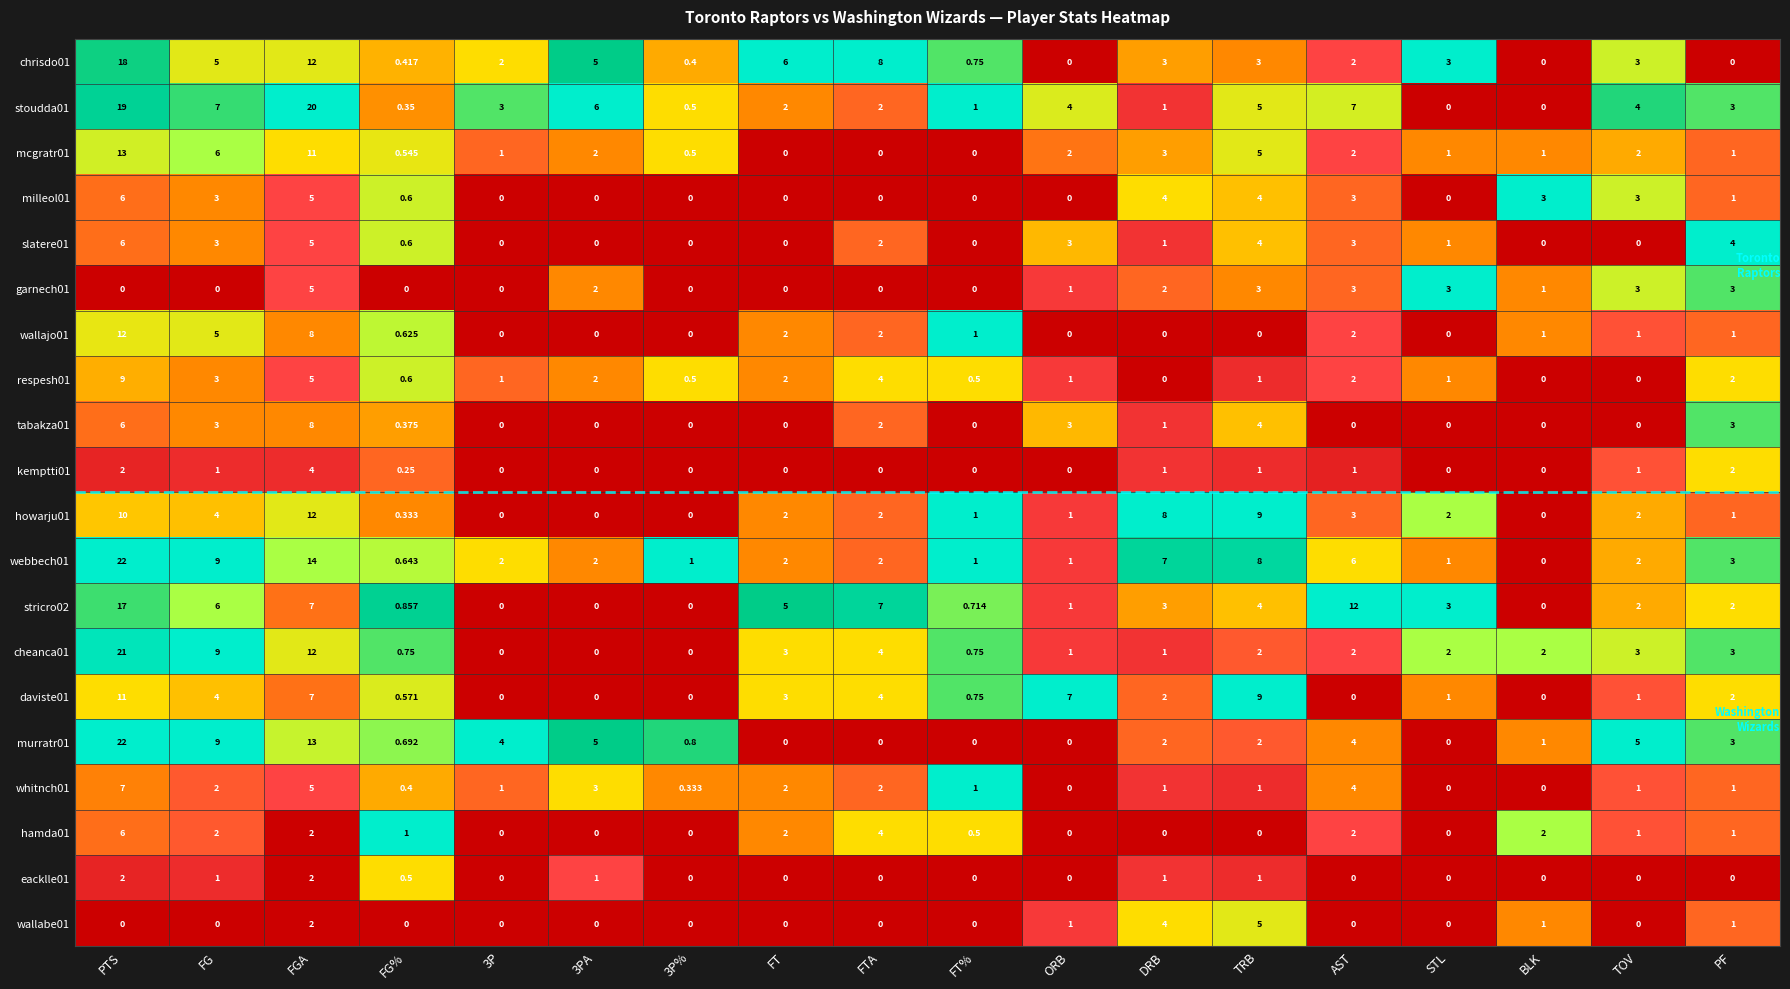

At which category is the sum across all series the highest?

PTS